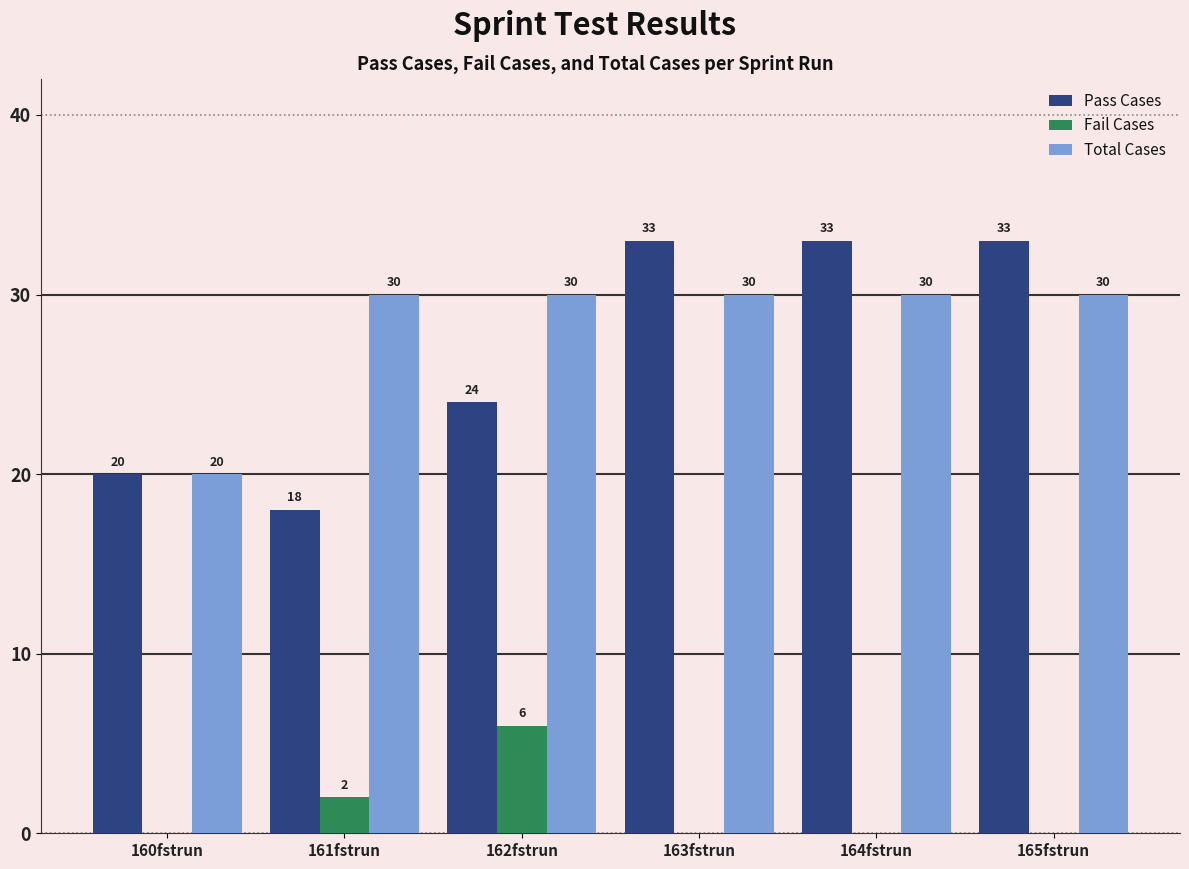

What is the difference between the Fail Cases values at 162fstrun and 164fstrun?

6